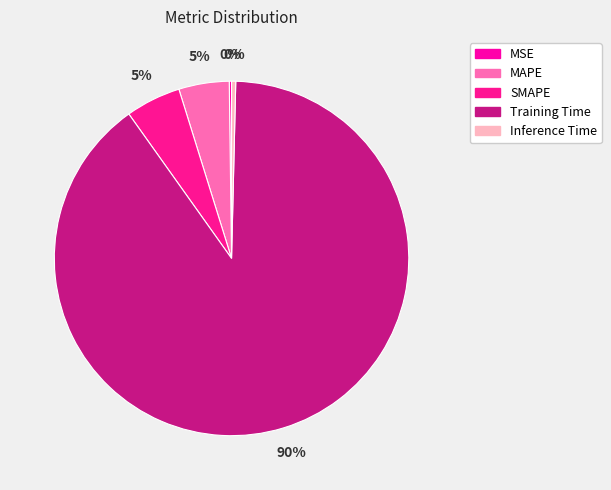

Which slice is the largest?

Training Time